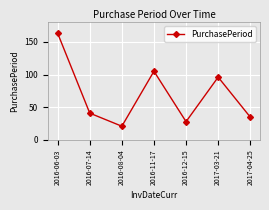

True or false: the data has more than 0 interior local peaks.

True